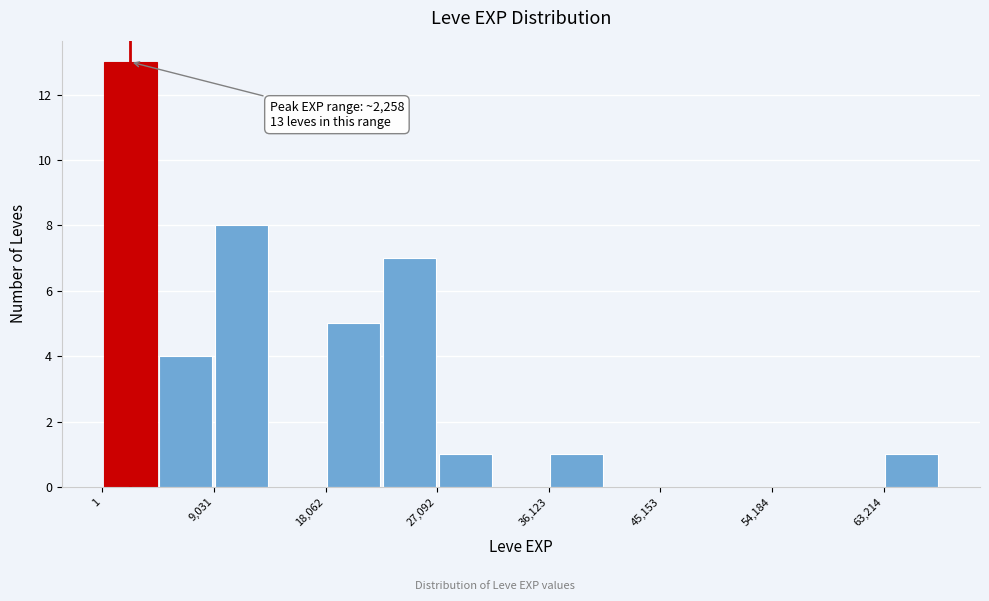

Over which range of the x-axis is the bar tallest?

0 to 5000